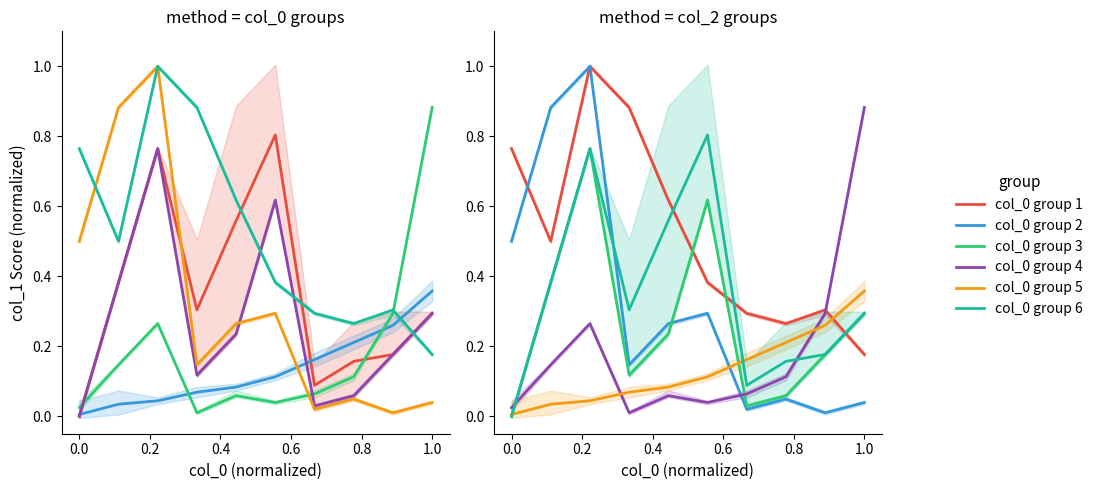

Count the number of data series in this chart.

6